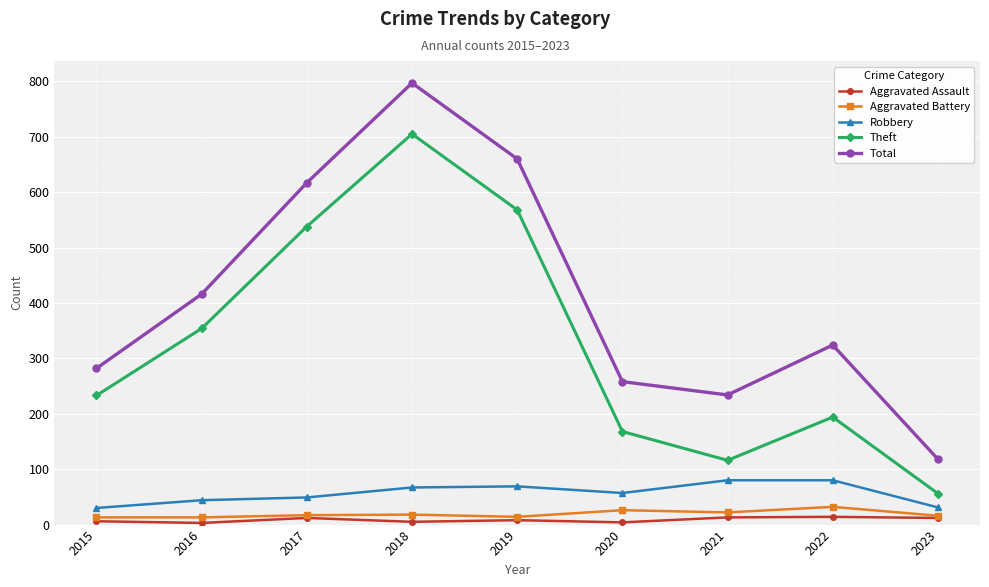

How many series are shown in this chart?

5